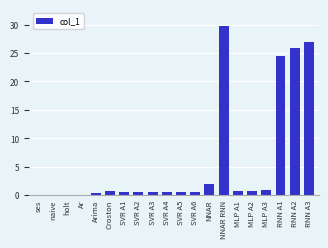

What is the sum of all values?

115.7